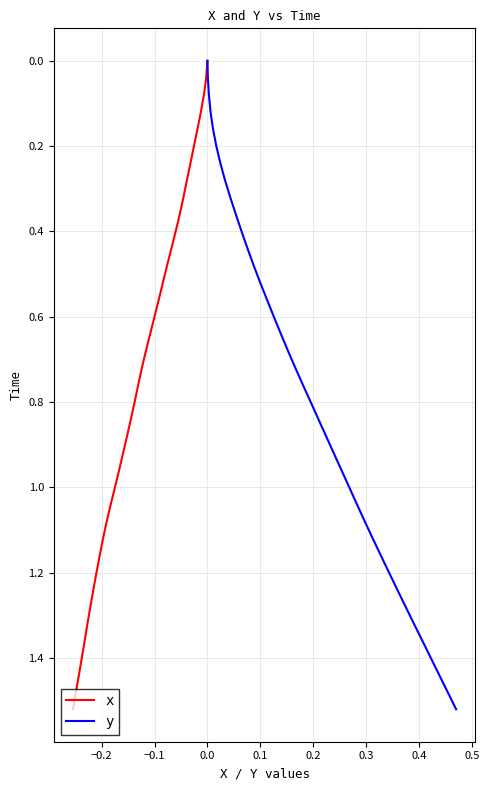

What are all the series names shown in the legend?

x, y